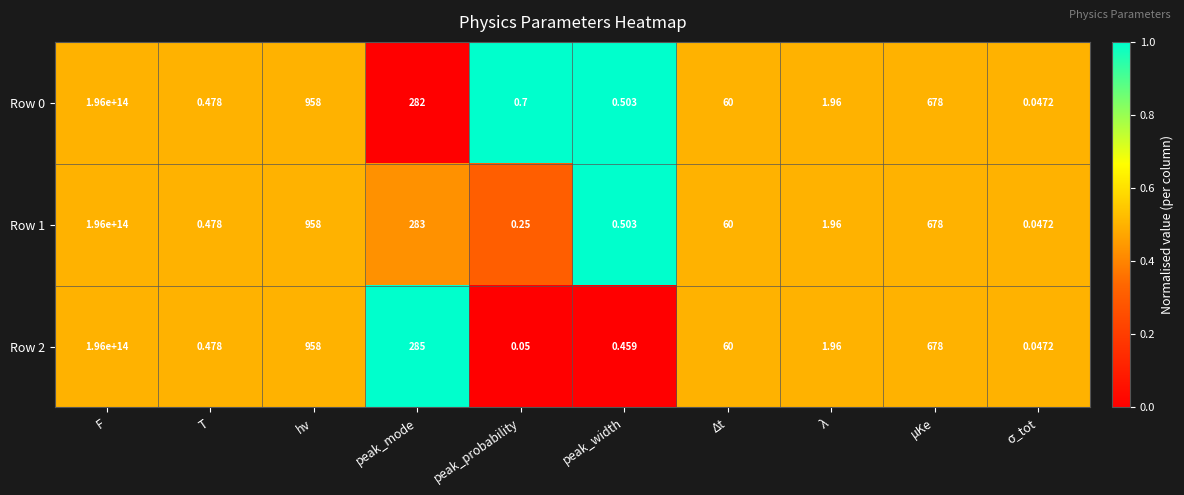

Where does the Row 2 series first go above 60?

F